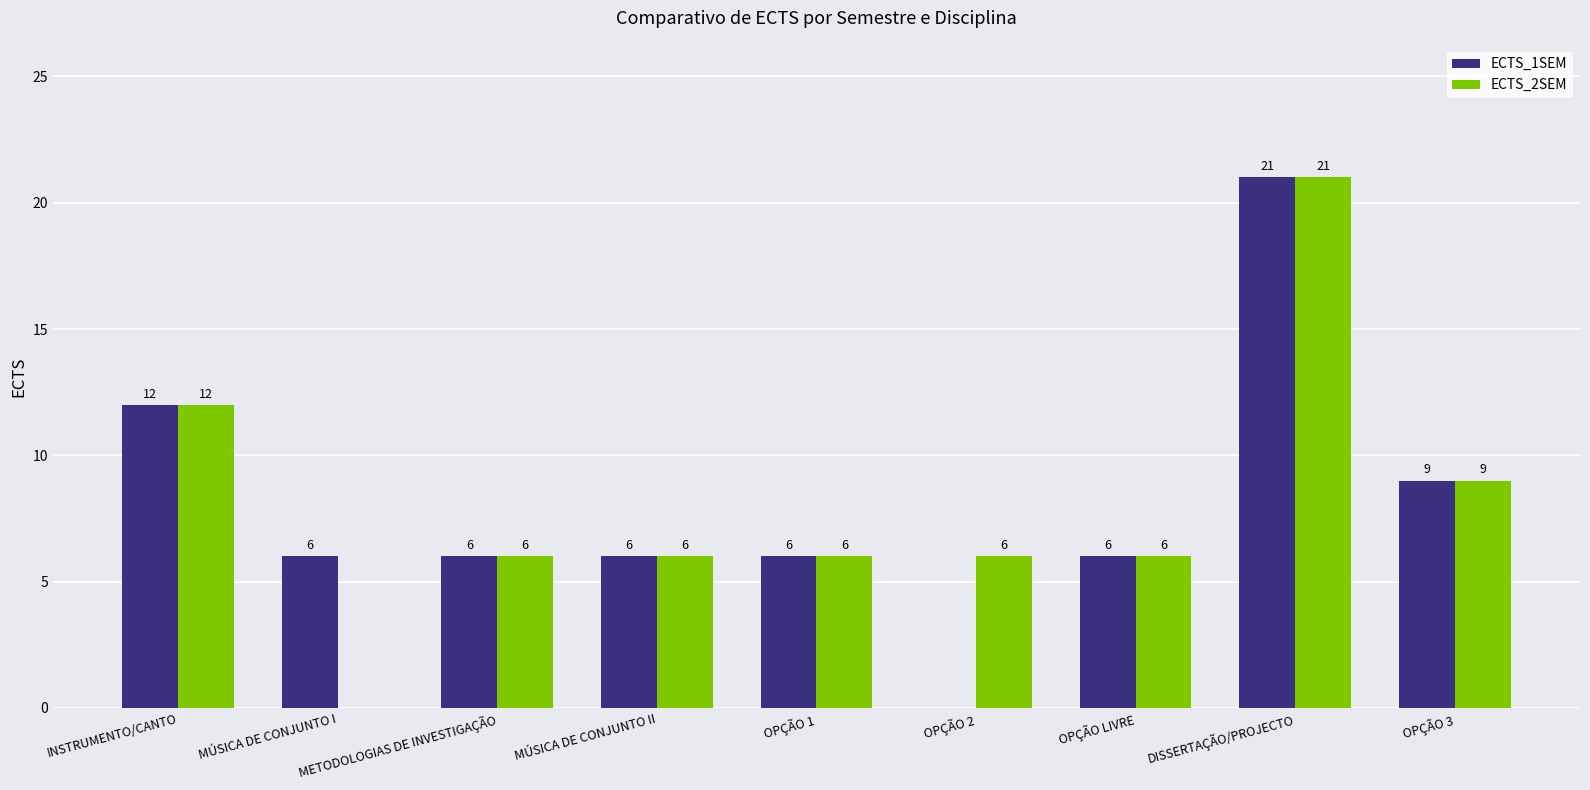

Count the number of categories in the chart.

9